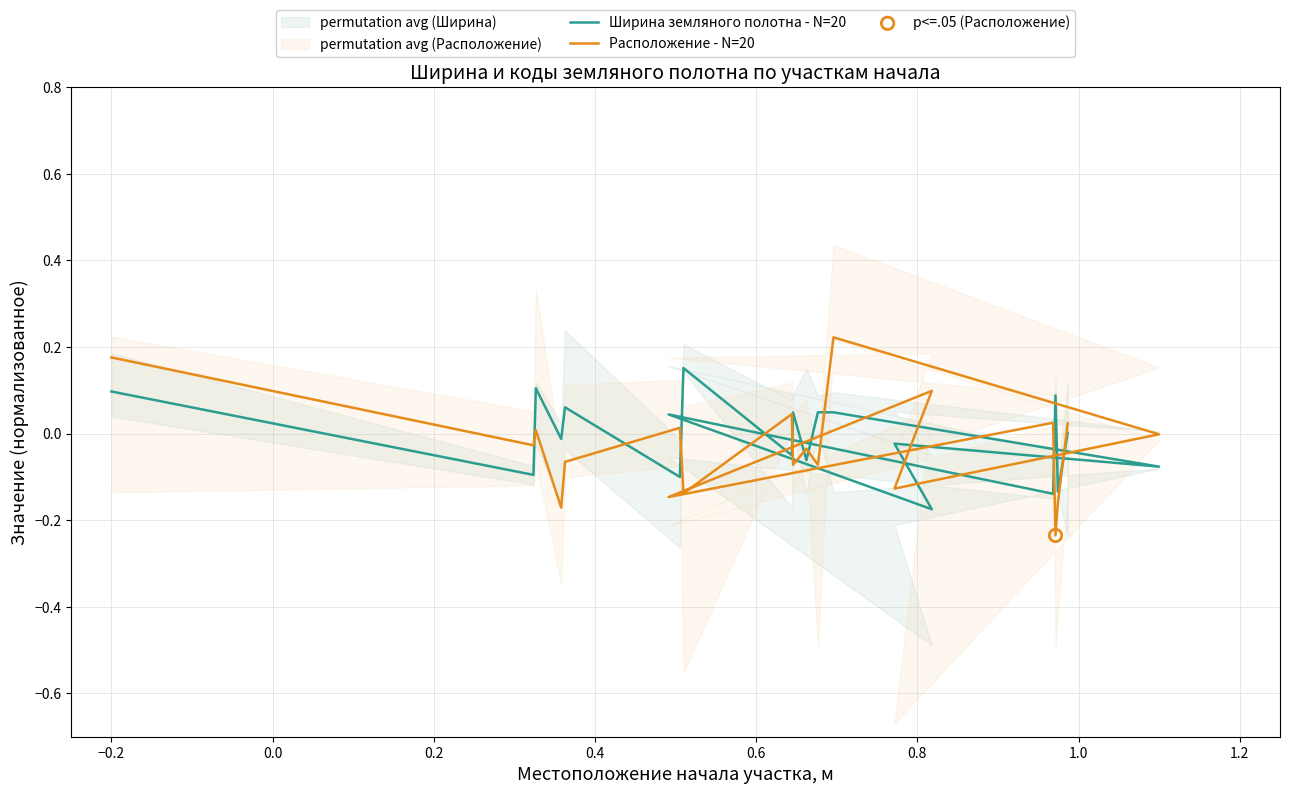

Which series has the largest Y range (max minus min)?

Расположение - N=20